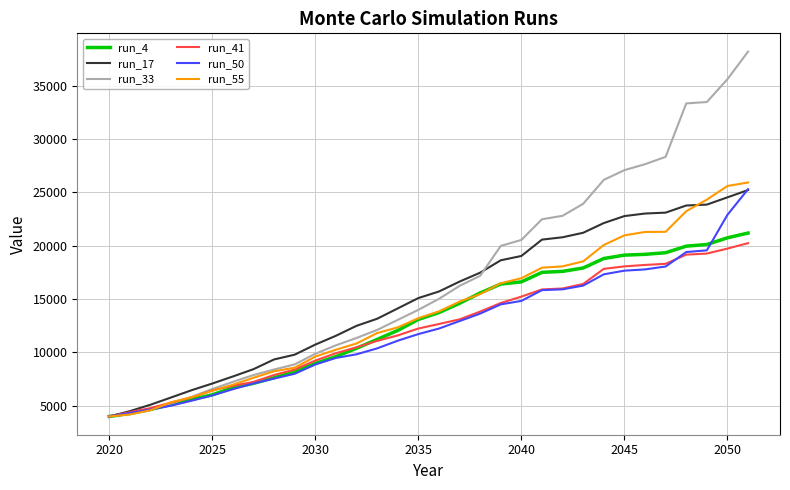

Which series has the largest total across all categories?

run_33